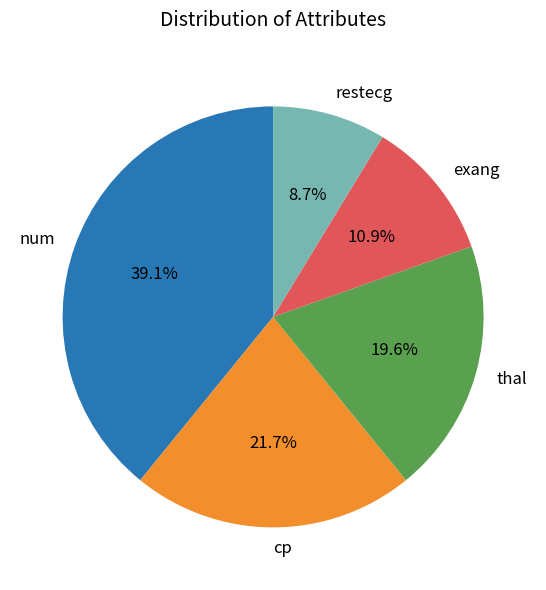

Does exang represent more than half of the total?

No